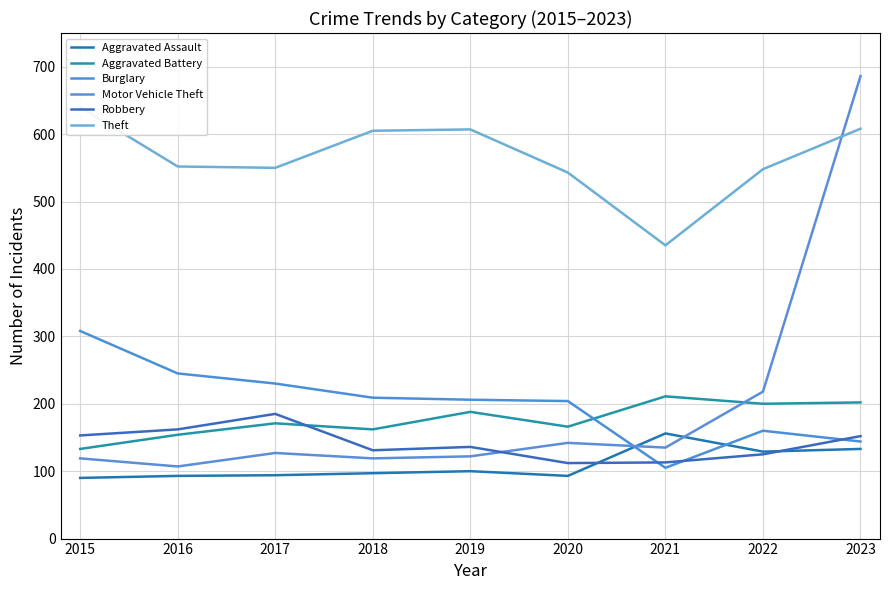

What is the value of the Aggravated Assault point at the 3rd from the left?

94